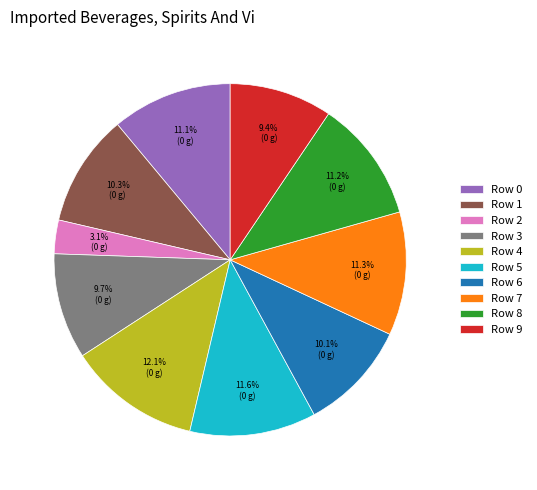

What percentage is the Row 4 slice, to the nearest percent?

12%